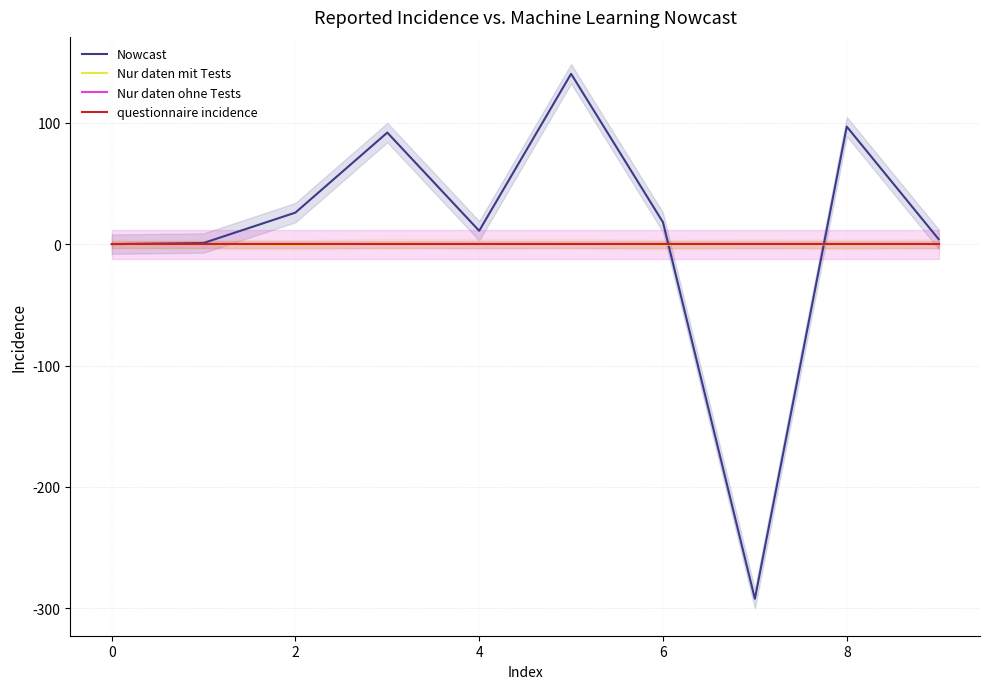

True or false: Nur daten ohne Tests has more than 0 points higher than both neighbors.

False